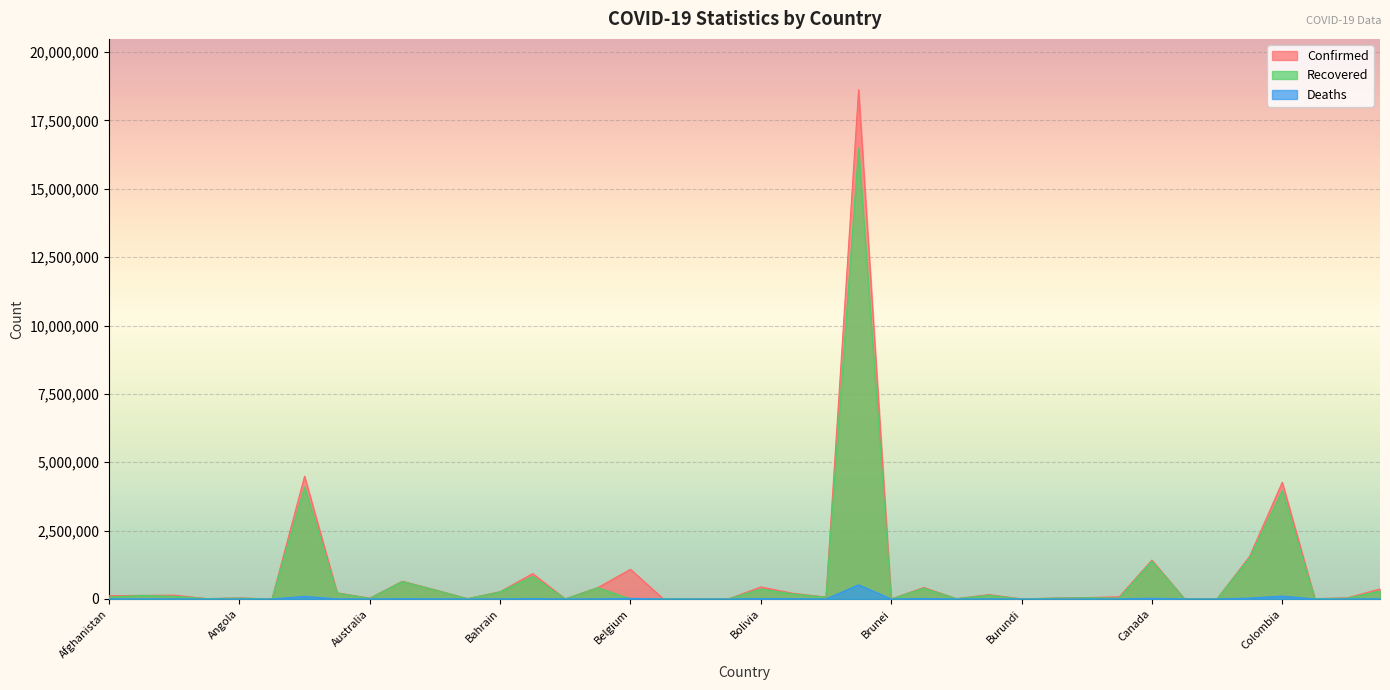

How many interior local peaks does the Recovered series have?

14